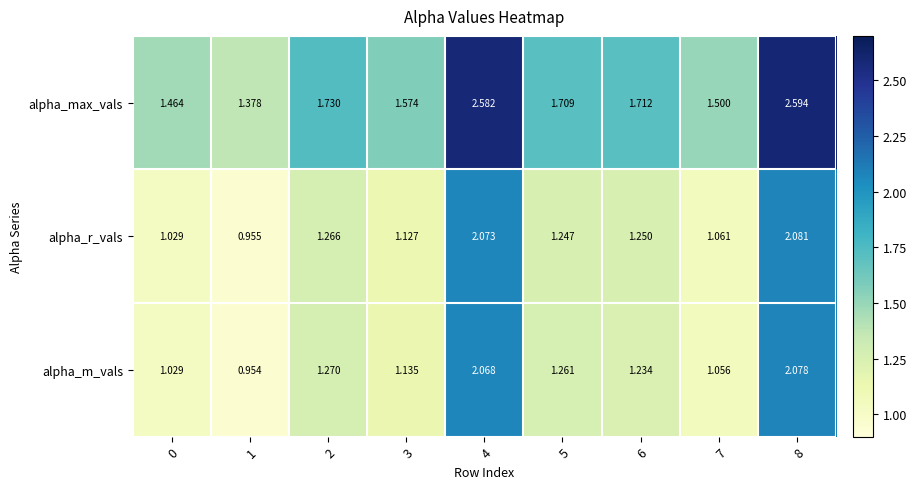

Between 2 and 7, which series saw the biggest shift?

alpha_max_vals